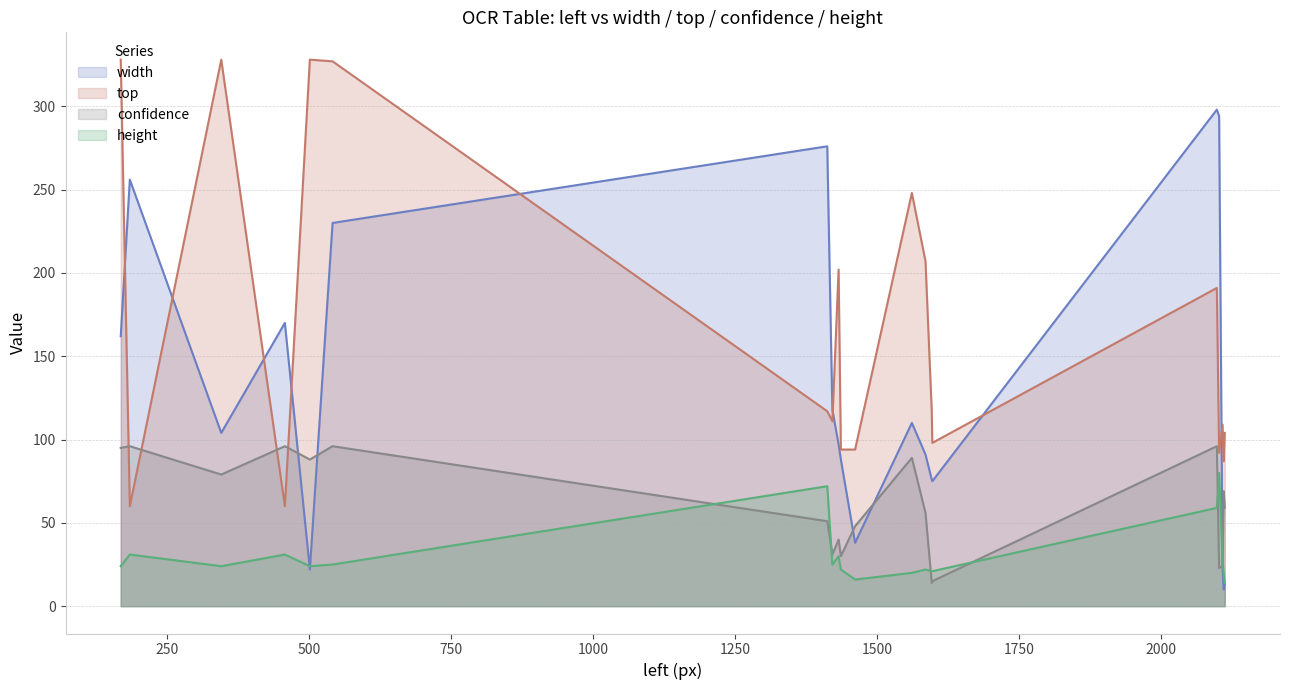

What is the greatest value displayed?

328